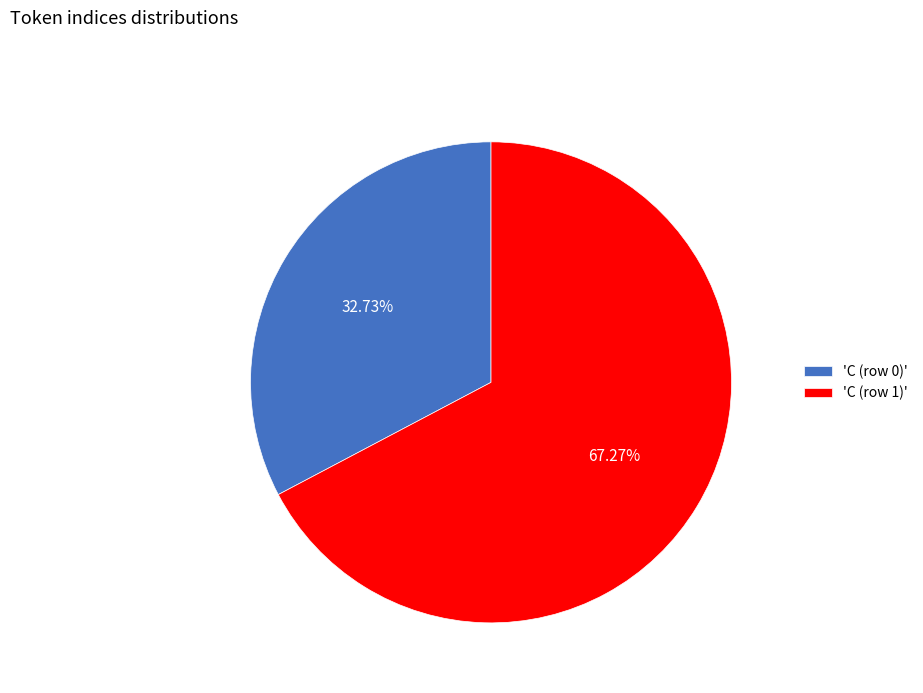

Combined, do 'C (row 1)' and 'C (row 0)' account for over 50%?

Yes